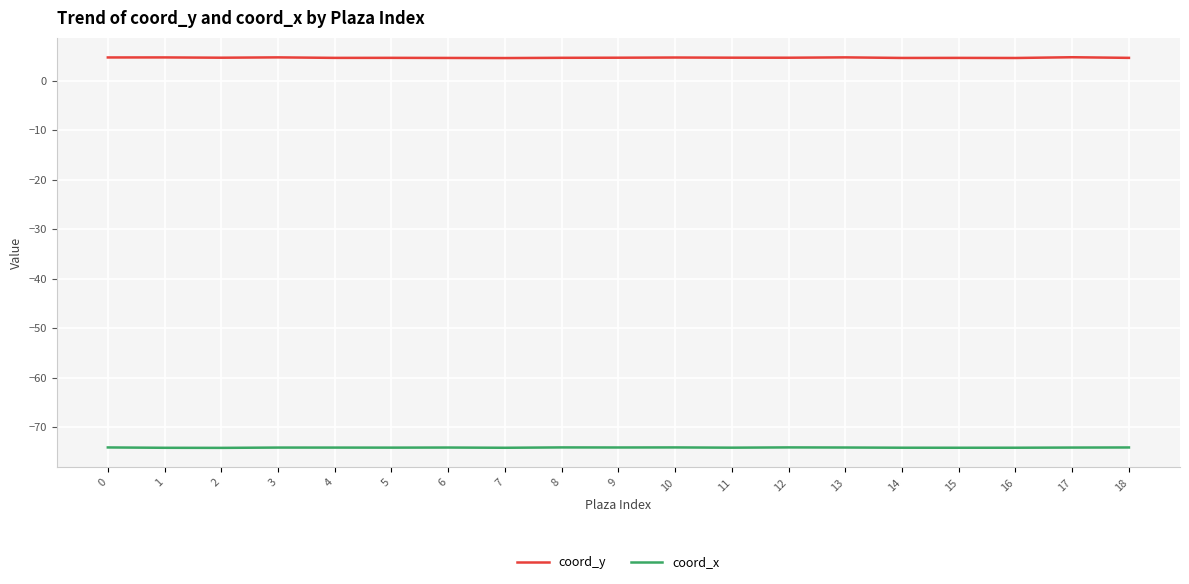

What are all the series names shown in the legend?

coord_y, coord_x